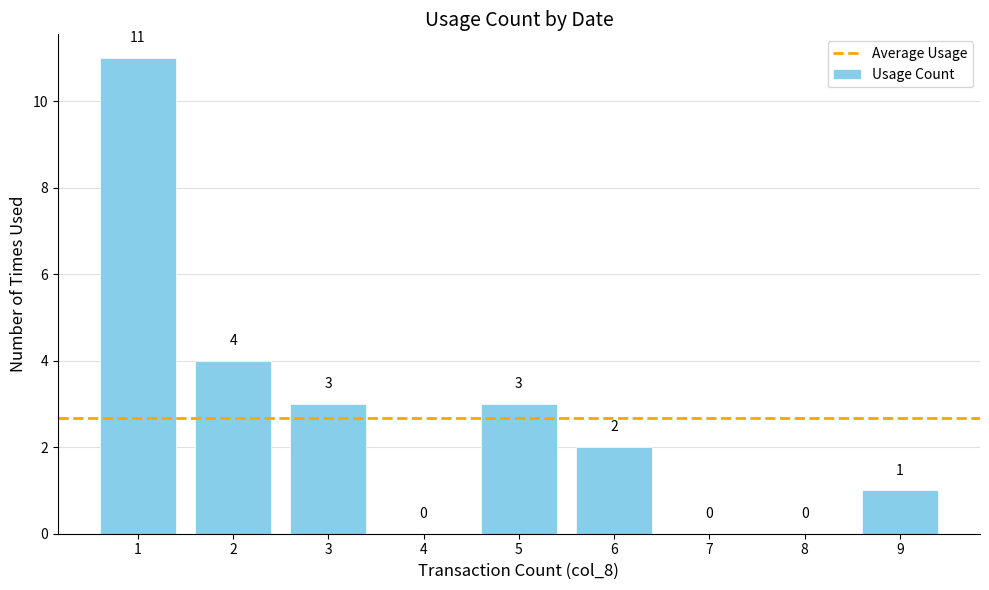

The chart shows a value of 4 at 2. True or false?

True